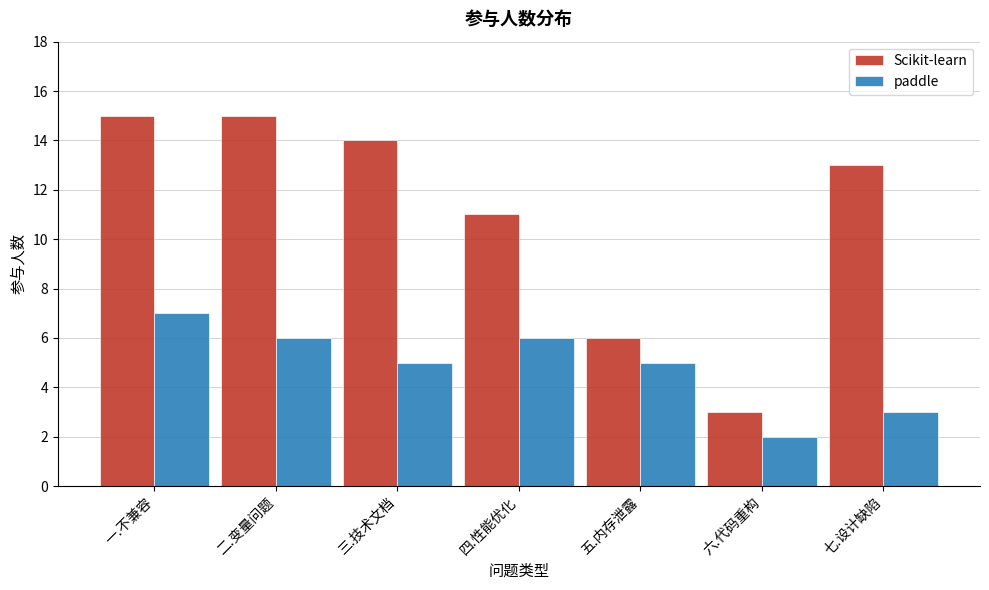

Reading right to left, what are all the values shown in this chart?

Scikit-learn: 七.设计缺陷=13	六.代码重构=3	五.内存泄露=6	四.性能优化=11	三.技术文档=14	二.变量问题=15	一.不兼容=15
paddle: 七.设计缺陷=3	六.代码重构=2	五.内存泄露=5	四.性能优化=6	三.技术文档=5	二.变量问题=6	一.不兼容=7